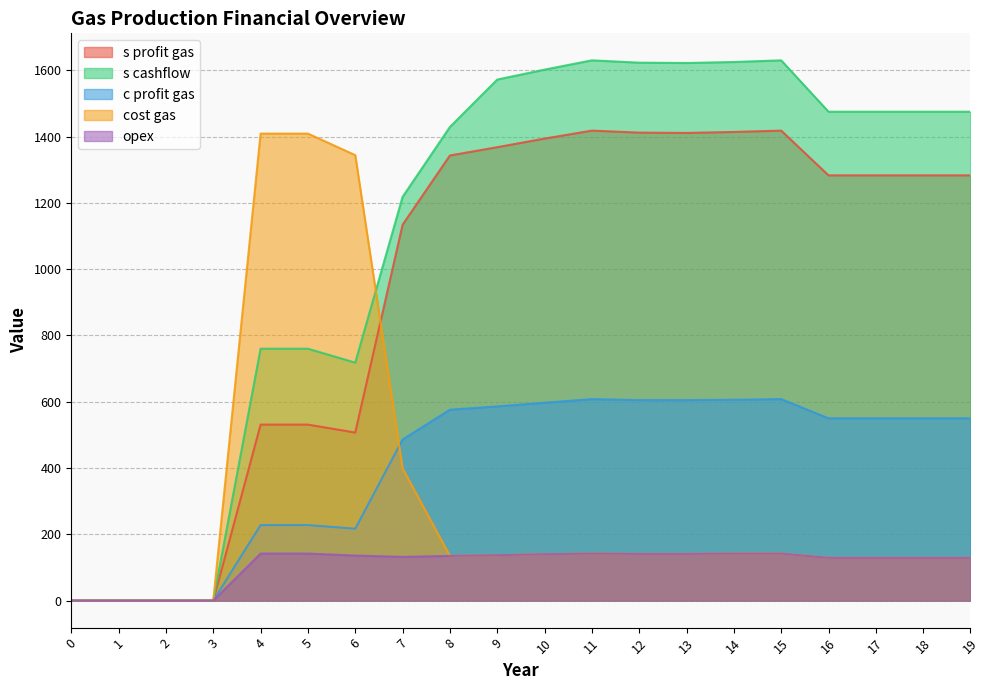

Does the chart have visible grid lines?

Yes